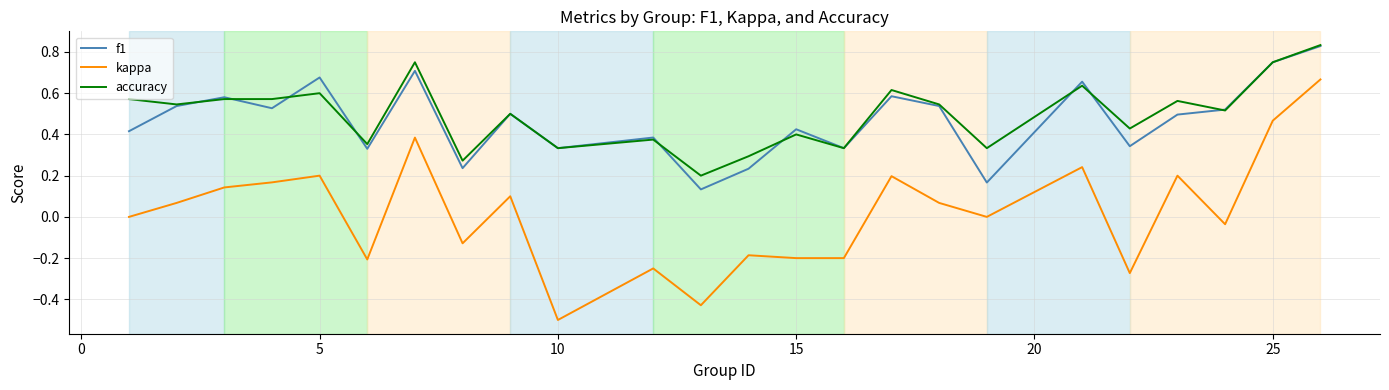

Which series has the widest spread of values?

kappa